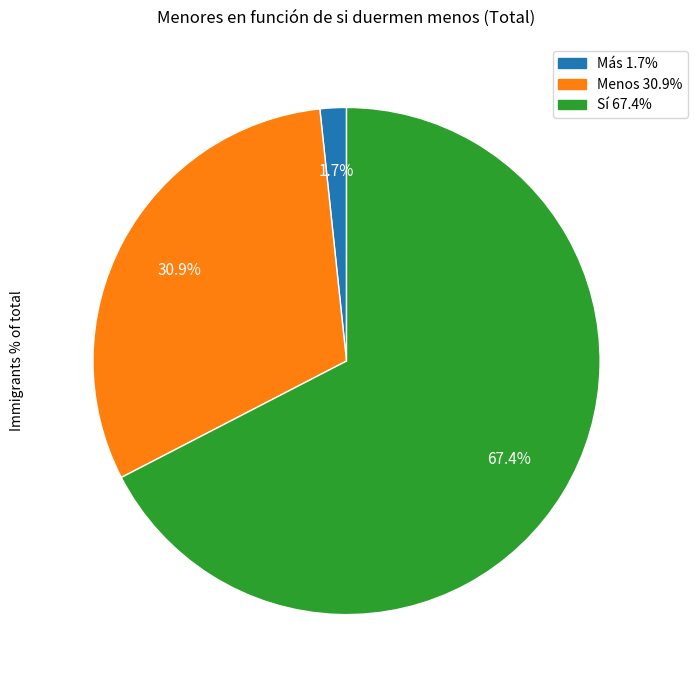

To the nearest percent, what is the difference between the Más and Sí slice percentages?

66%